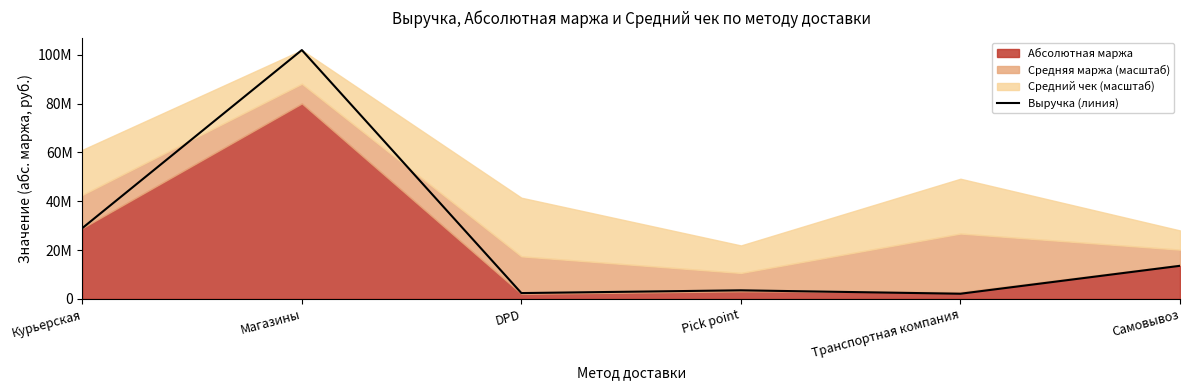

What value does the data have at Курьерская?

28981541.6